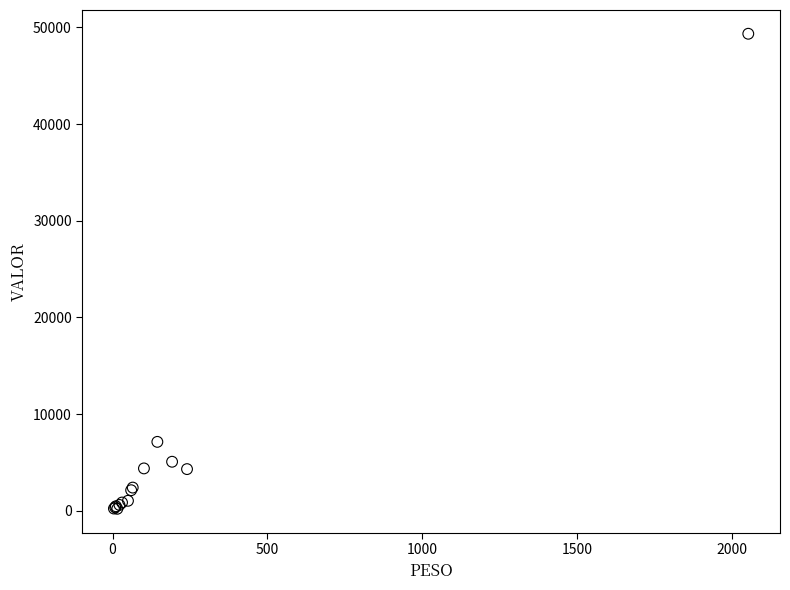

What Y value in the scatter plot is closest to 24773?

7120.5